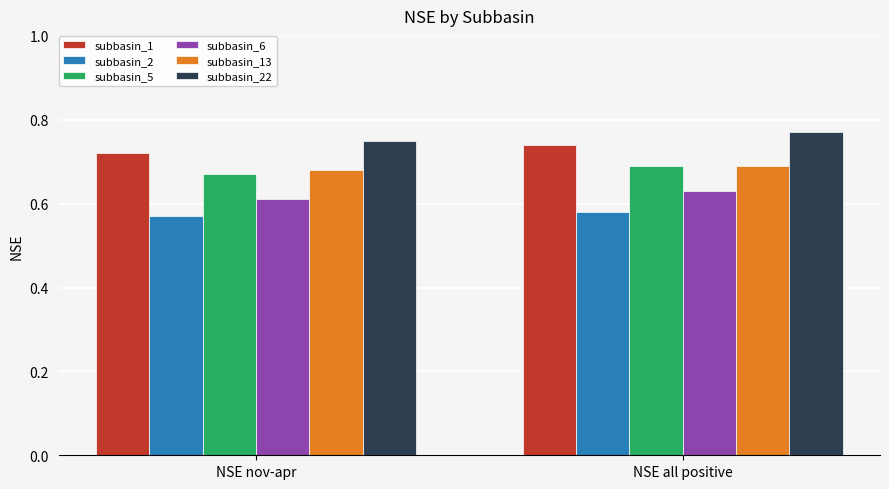

At which label does subbasin_6 reach its minimum?

NSE nov-apr